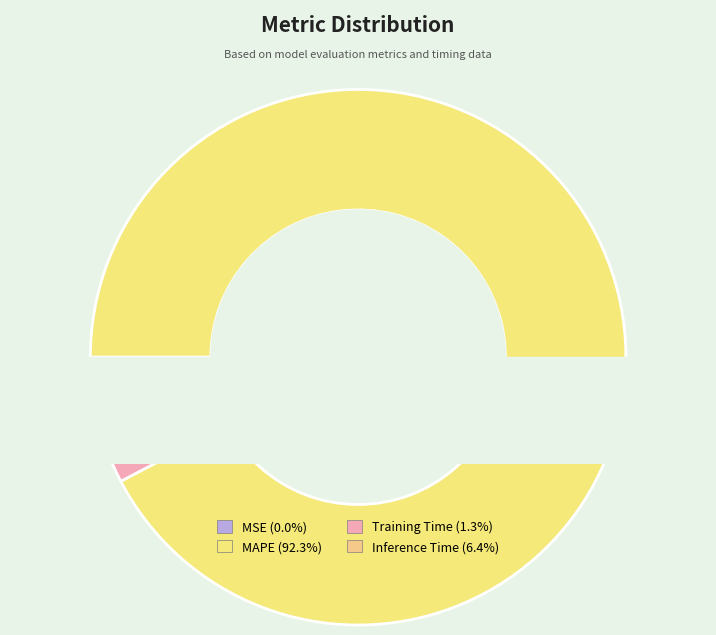

True or false: Training Time accounts for 1% of the total.

True